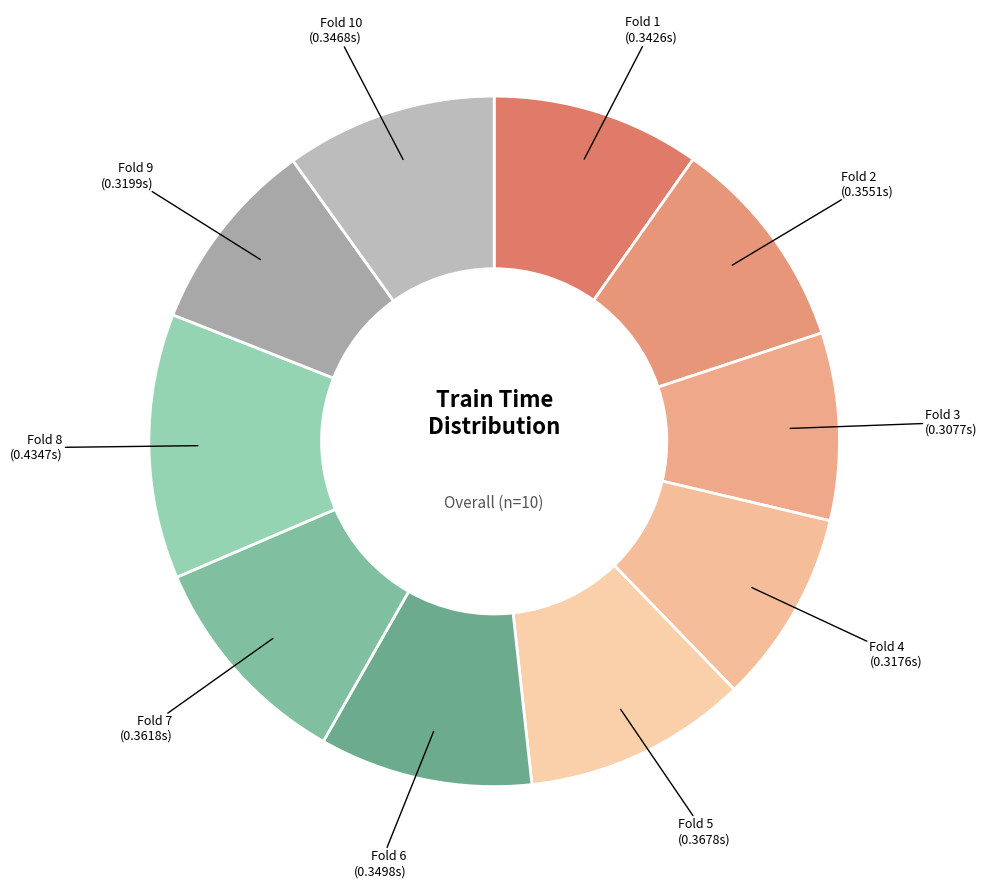

How many segments does this pie chart have?

10